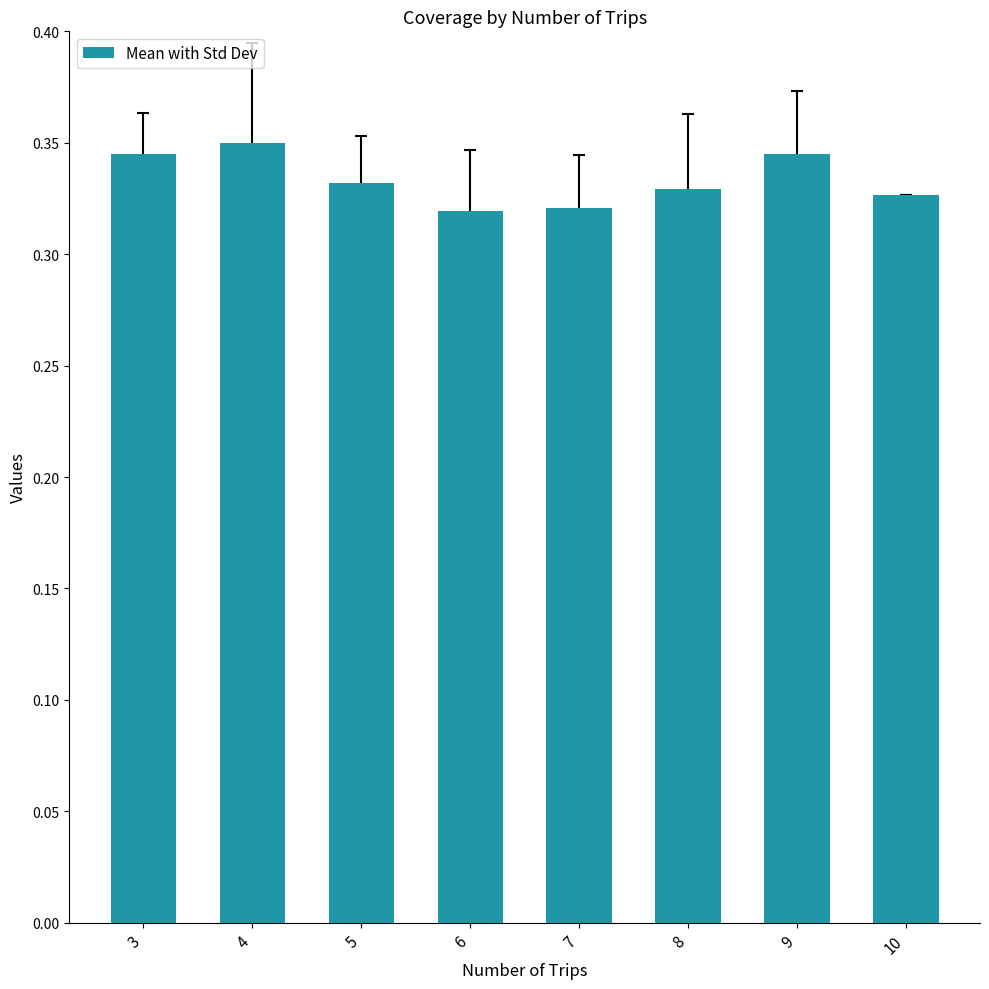

True or false: the data shows 0.1 at 3.

False